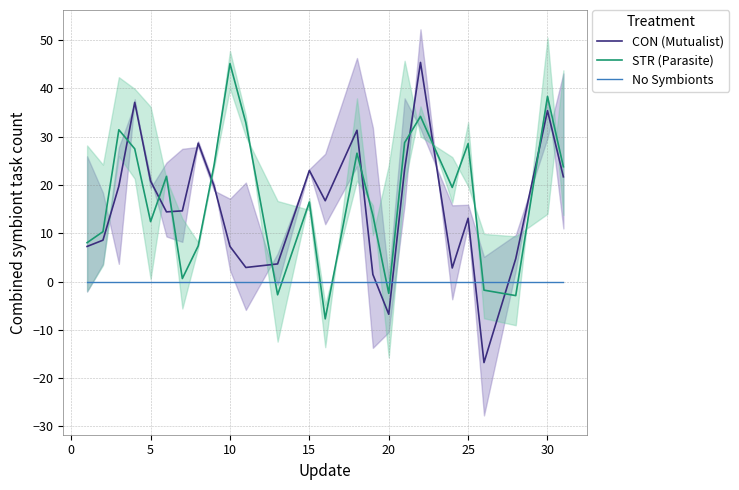

The CON (Mutualist) series shows 4.5 at 10. True or false?

False